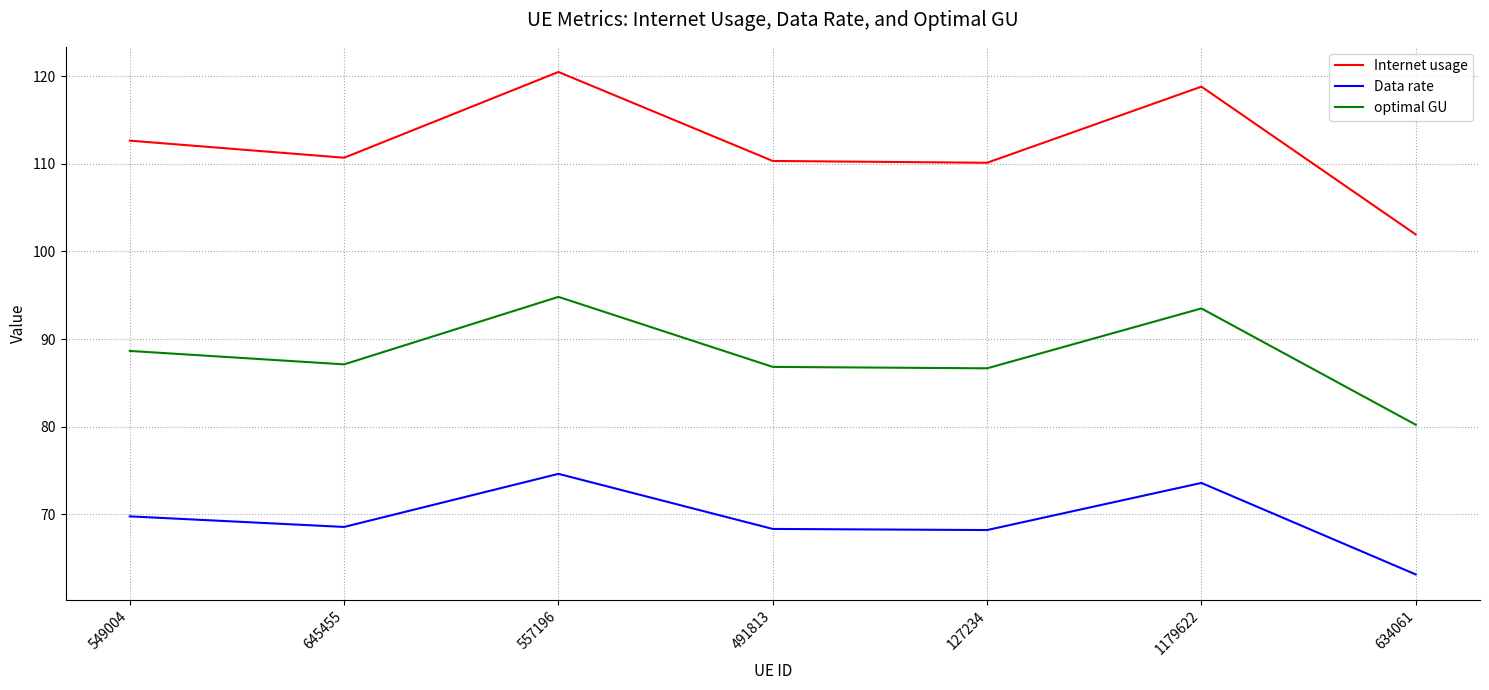

Where does the Data rate series first go above 68?

549004